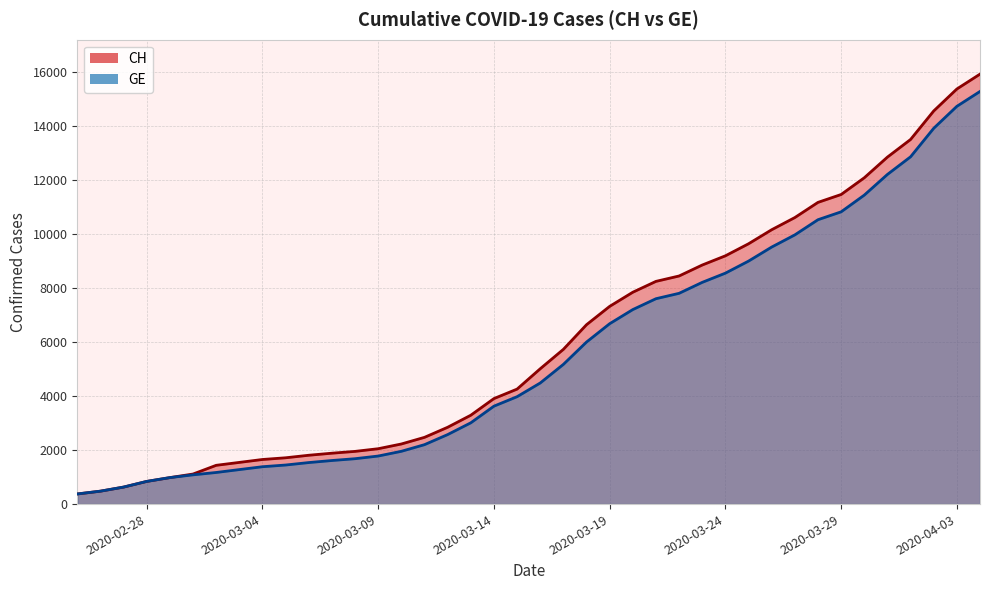

The value of CH at 2020-03-14 is 3908. True or false?

True